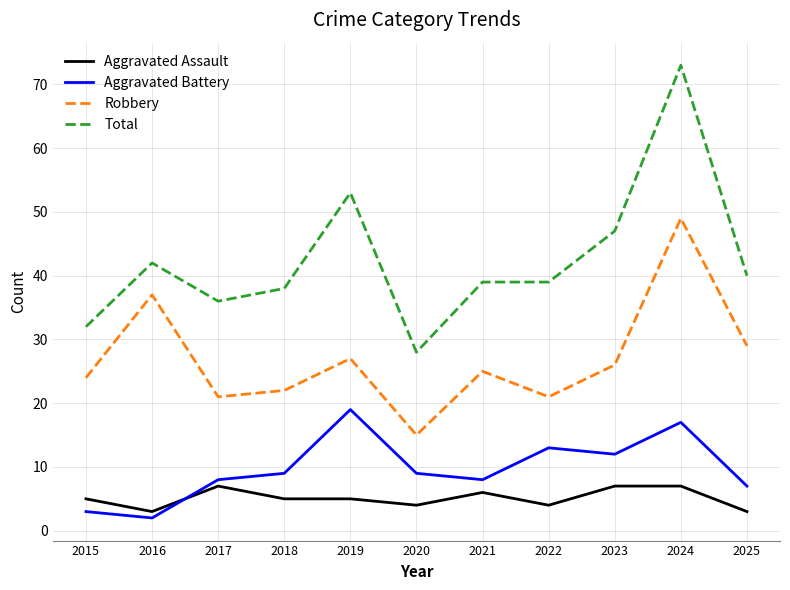

Rank the series at 2021 from lowest to highest value.

Aggravated Assault, Aggravated Battery, Robbery, Total